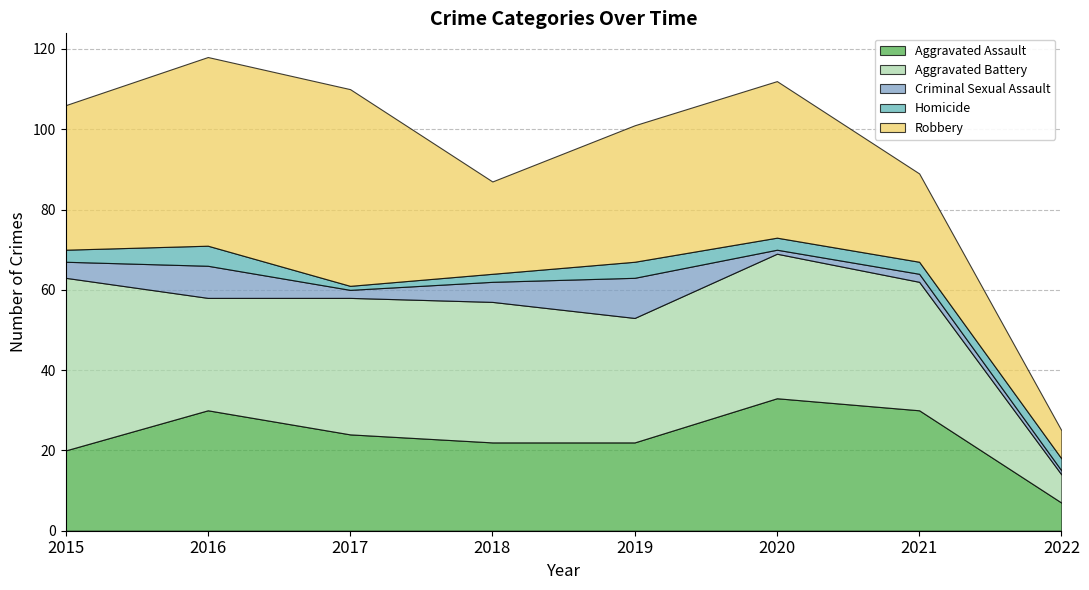

What is the value of the Robbery point at the 5th from the left?

34